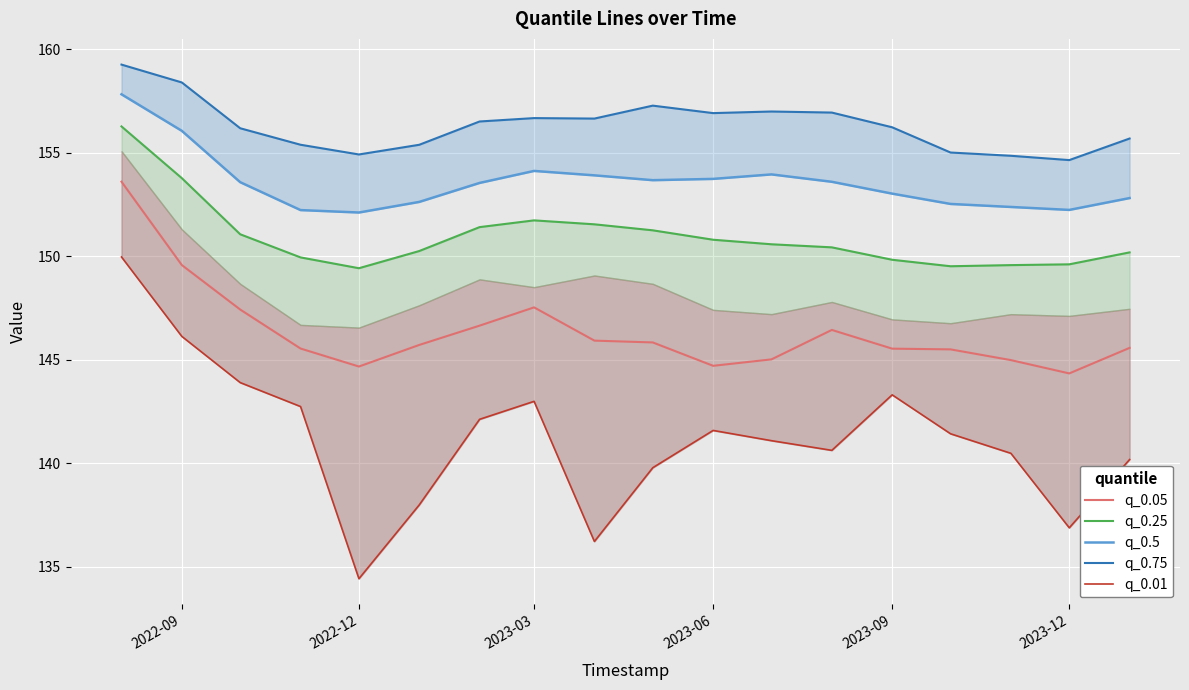

What is the average value of the q_0.25 series?

151.0